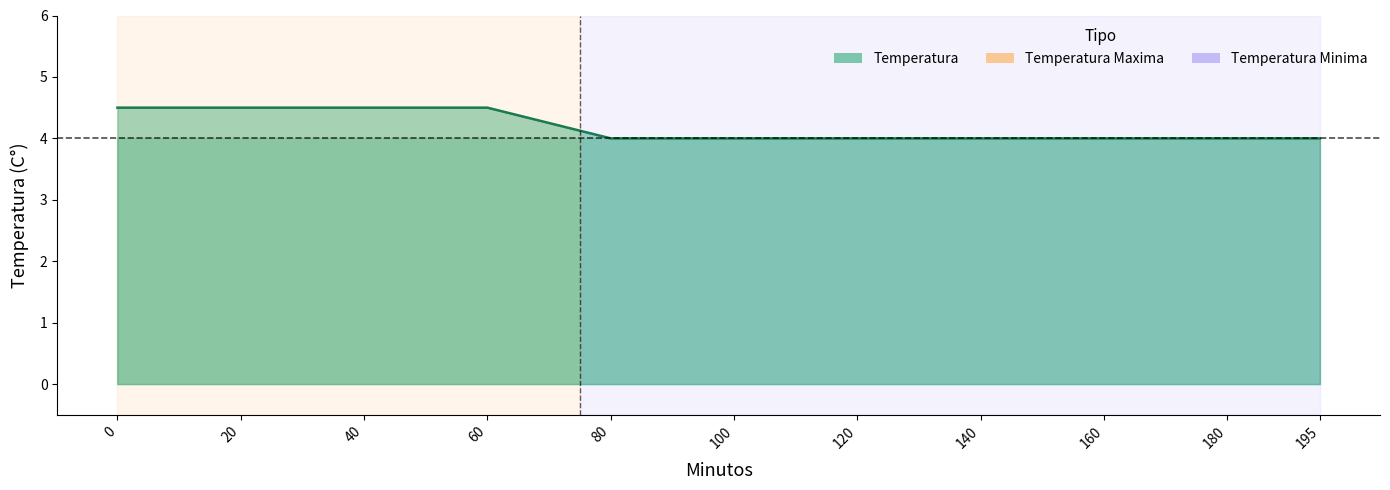

Read the value at 195.

4.0